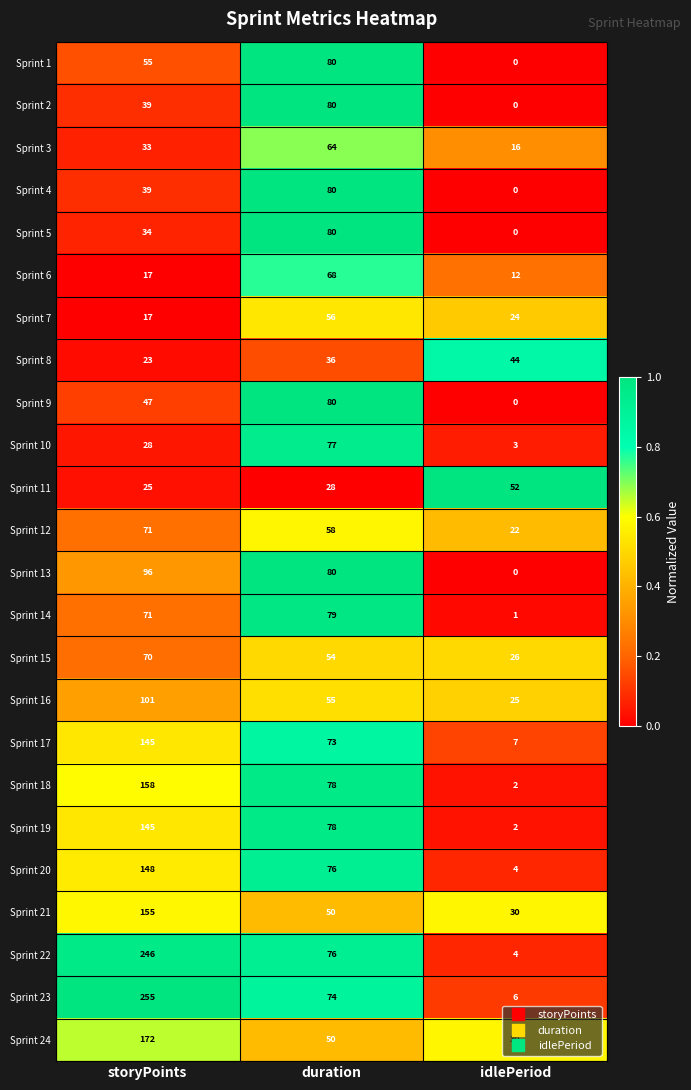

What is the total value across all series at storyPoints?

2190